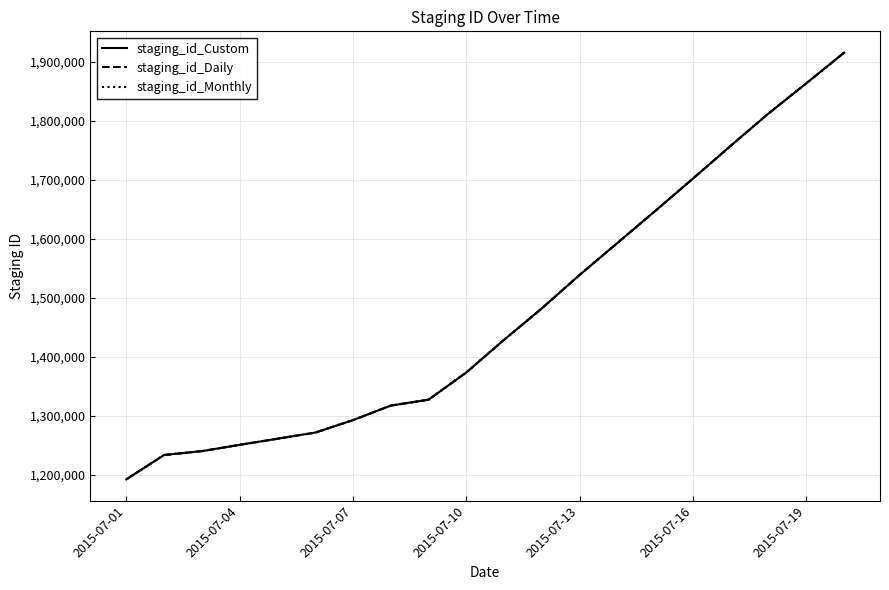

Rank the series by their average value, from highest to lowest.

staging_id_Monthly, staging_id_Custom, staging_id_Daily